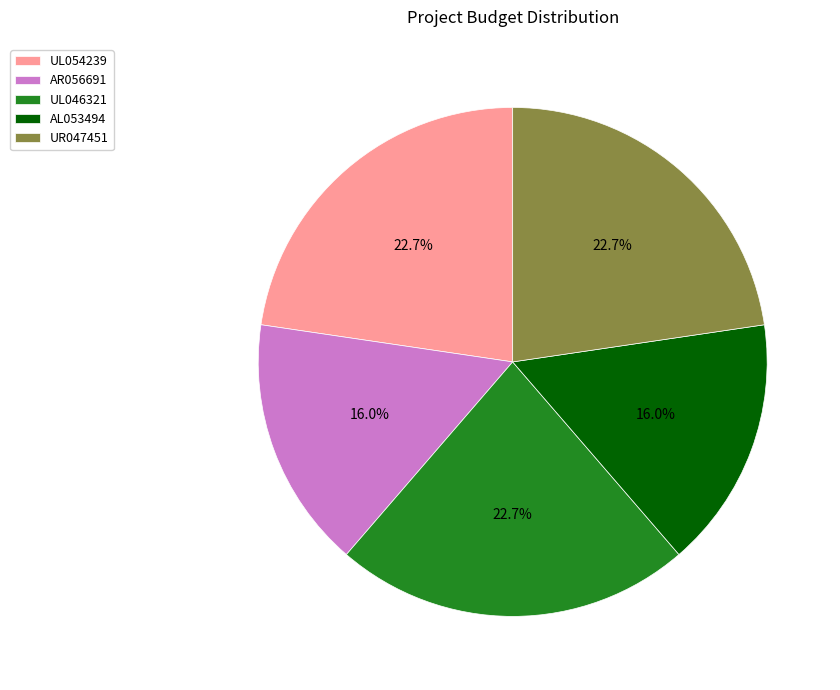

Is AR056691 the majority of the pie?

No